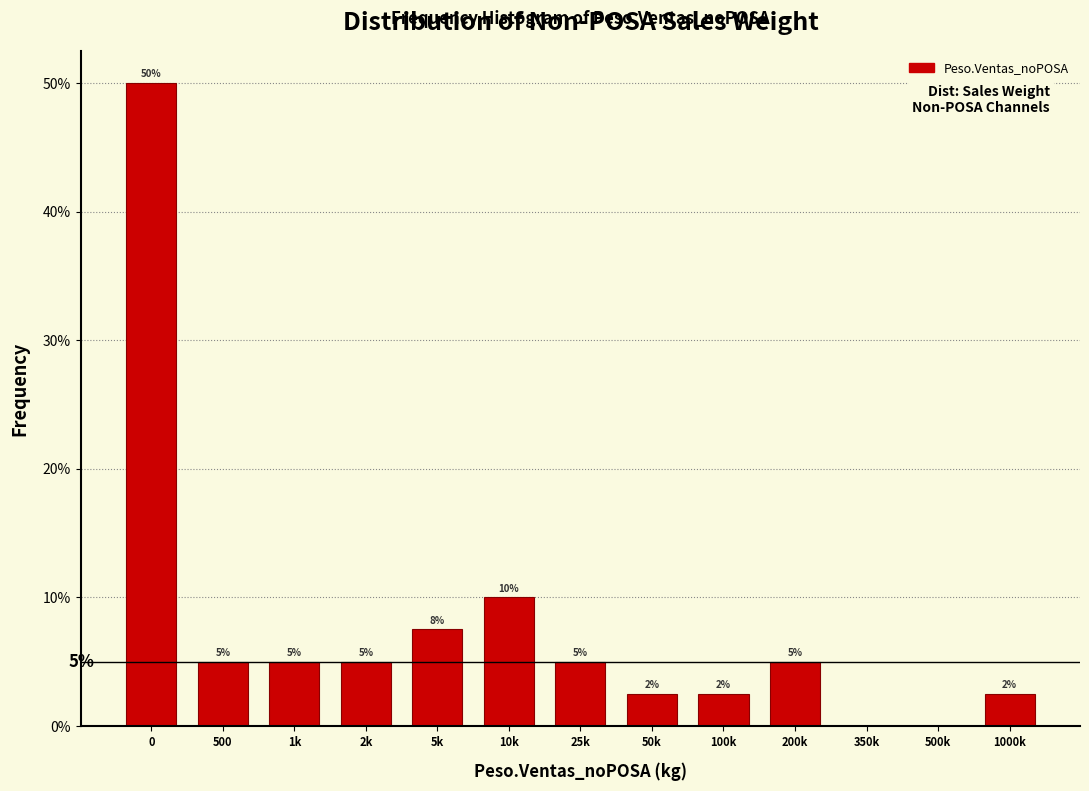

What is the sum of the values at 10k and 0?

60.0